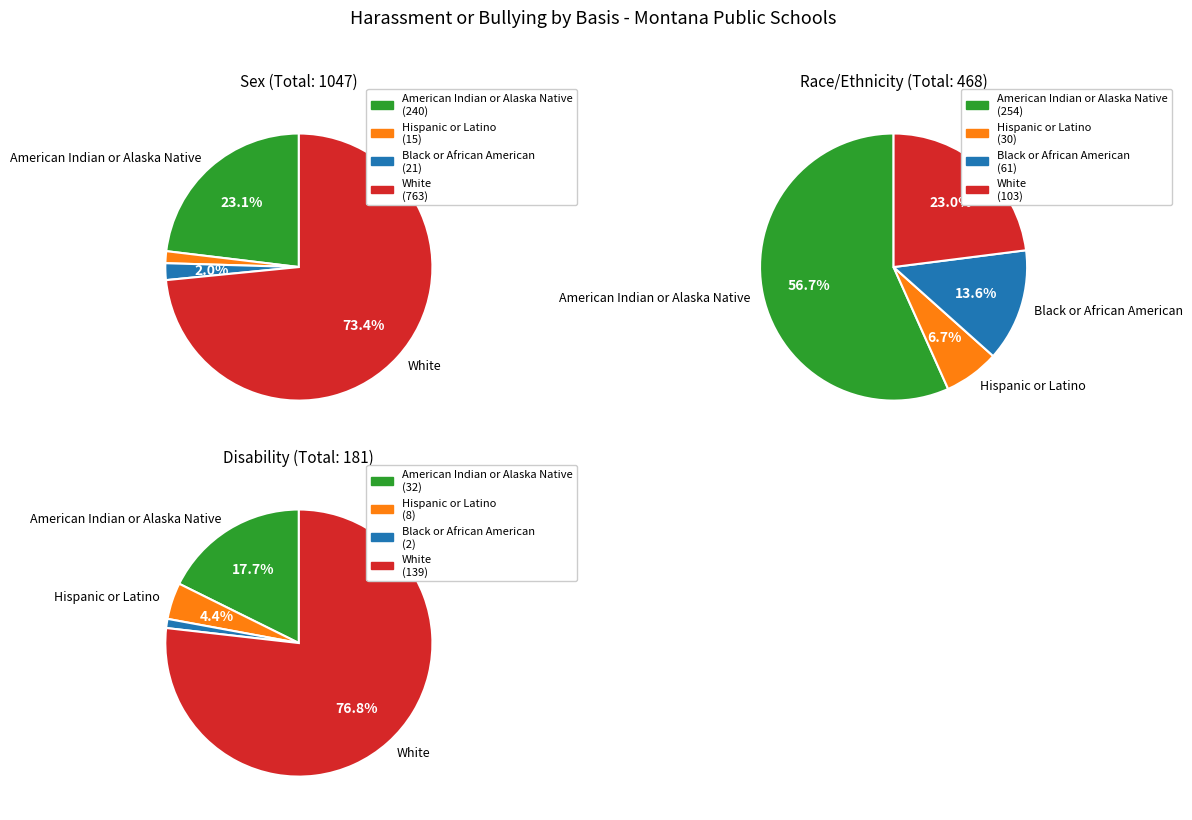

Between American Indian or Alaska Native and White, which series saw the biggest shift?

Sex